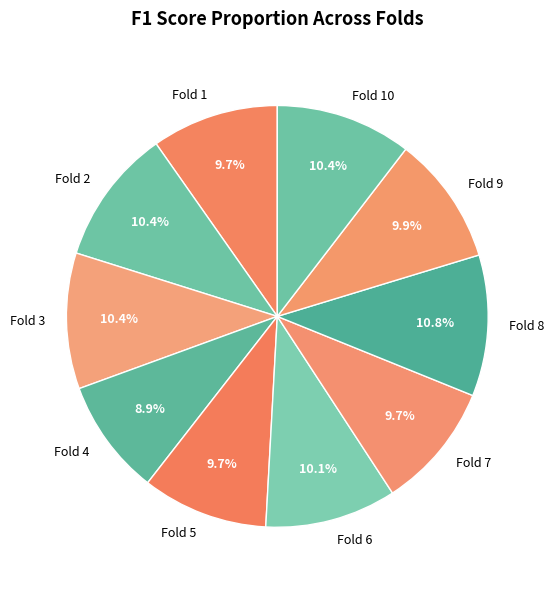

Count the number of slices in the pie.

10